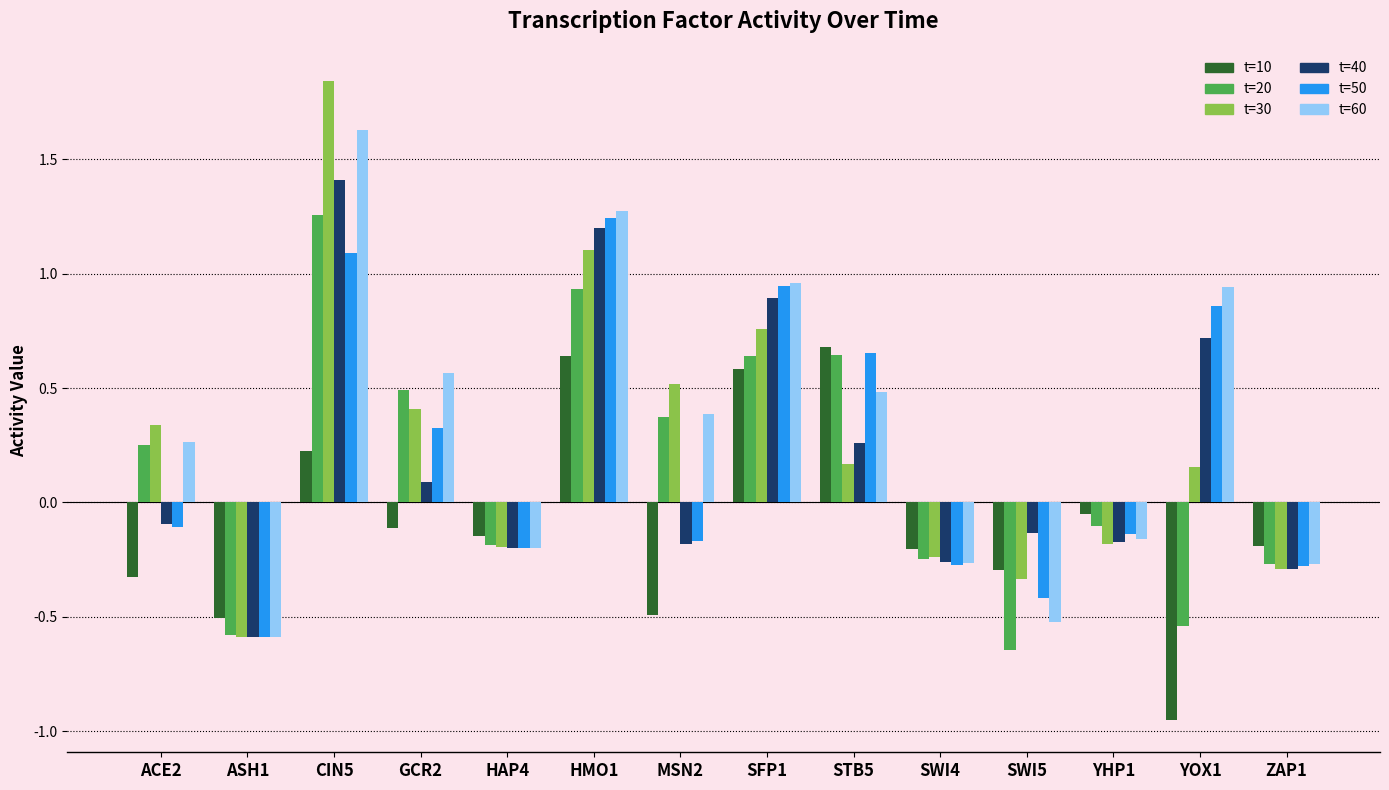

How many data points in t=40 are above 0?

6